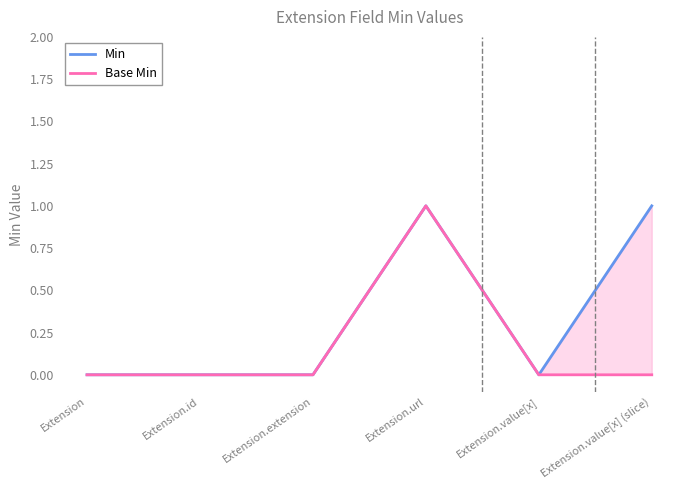

What is the value of the Base Min point at the 4th from the left?

1